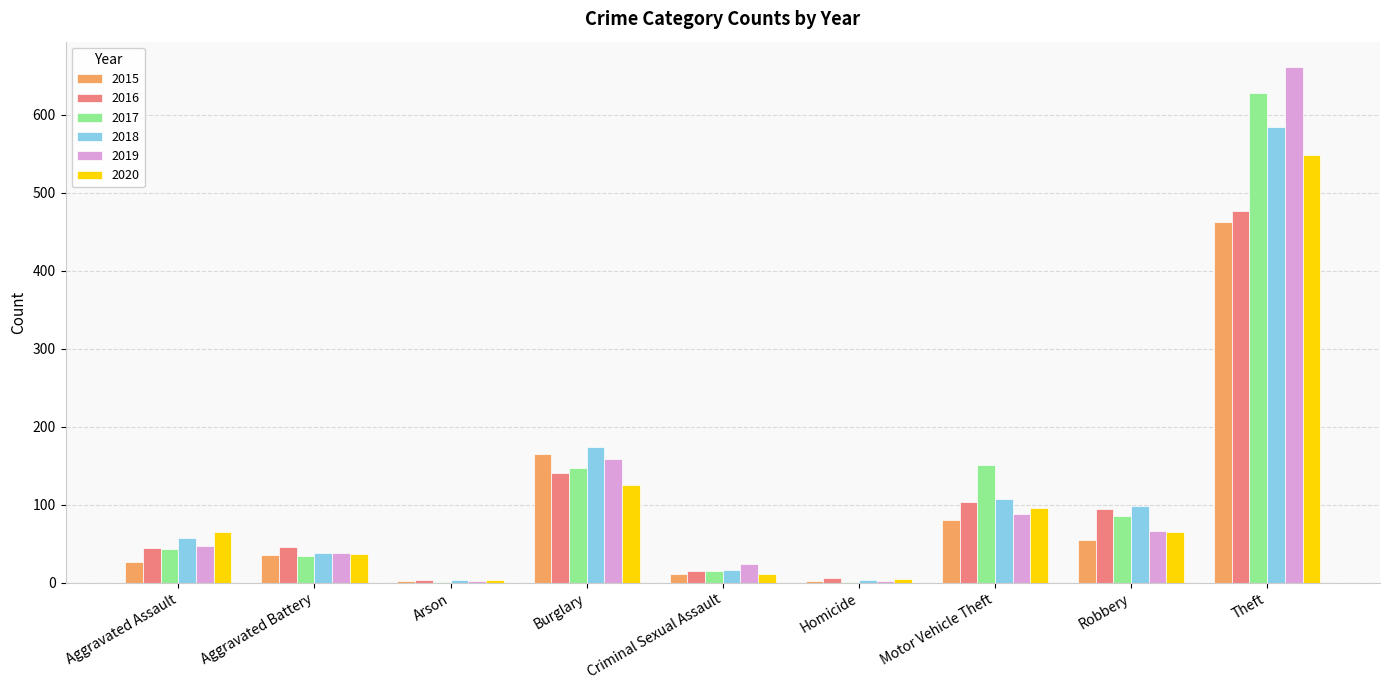

Between Homicide and Motor Vehicle Theft, which series saw the biggest shift?

2017